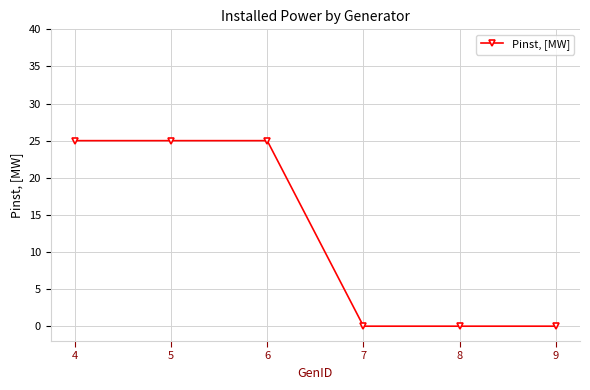

What is the ratio of the value at 5 to the value at 6?

1.0